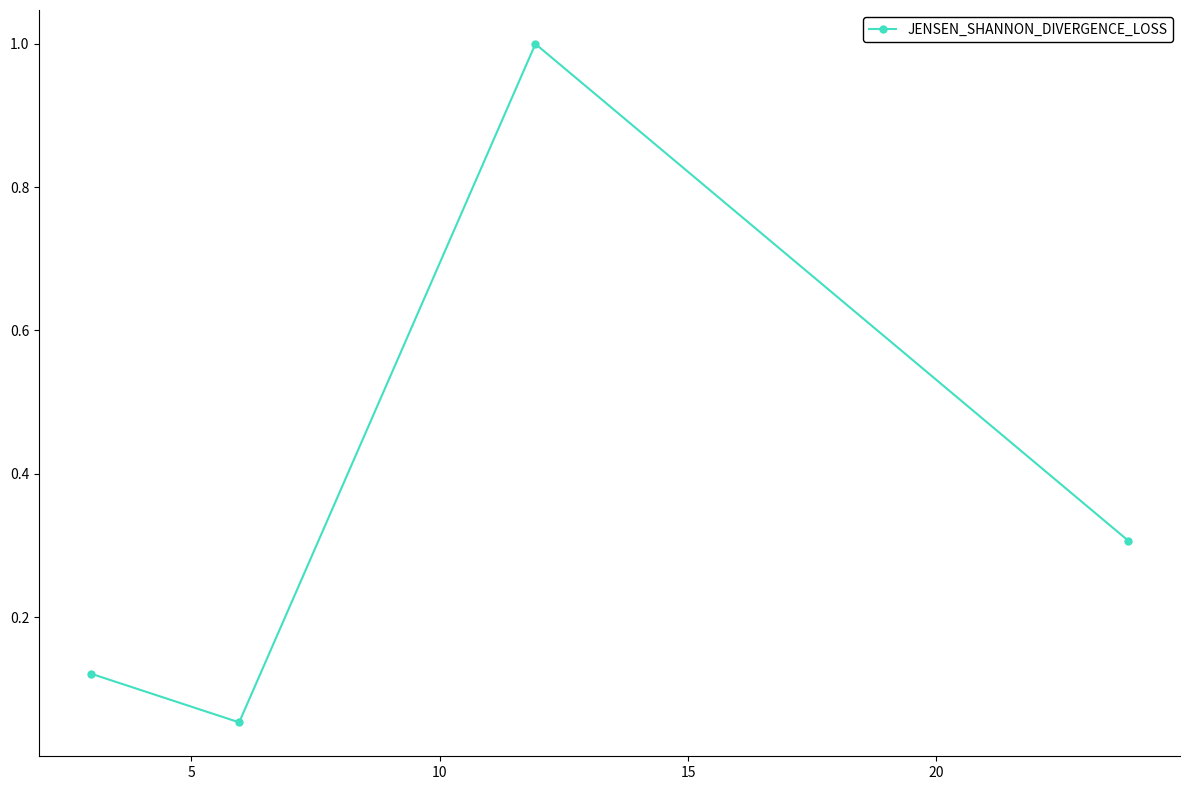

What is the average value?

0.4